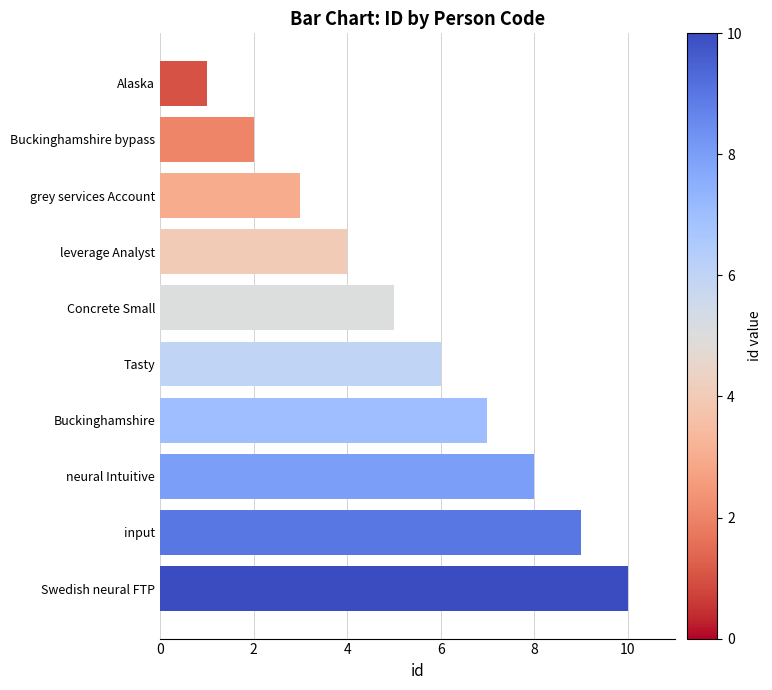

Rank the categories by value from highest to lowest.

Swedish neural FTP, input, neural Intuitive, Buckinghamshire, Tasty, Concrete Small, leverage Analyst, grey services Account, Buckinghamshire bypass, Alaska